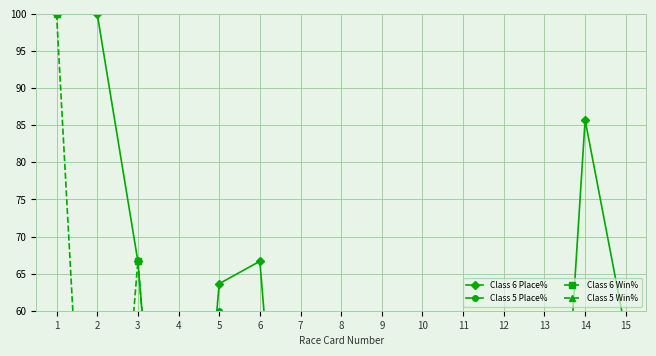

What is the difference between the Class 5 Place% values at 5 and 7?

60.0